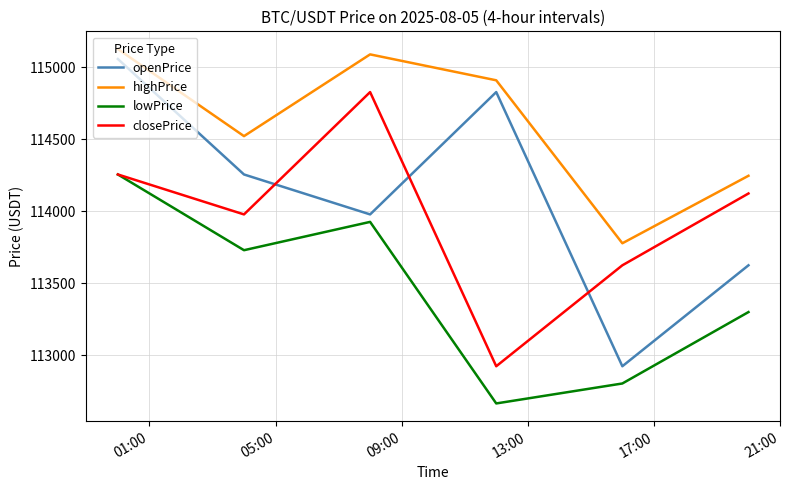

Which series ends up on top after the final intersection of openPrice and closePrice?

closePrice